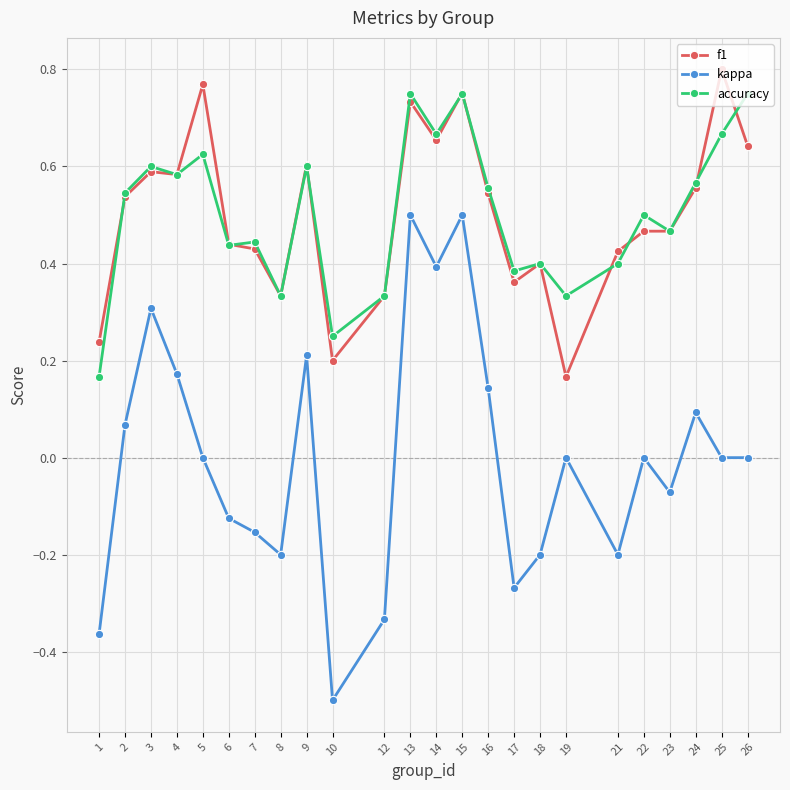

Which series has the widest spread of values?

kappa